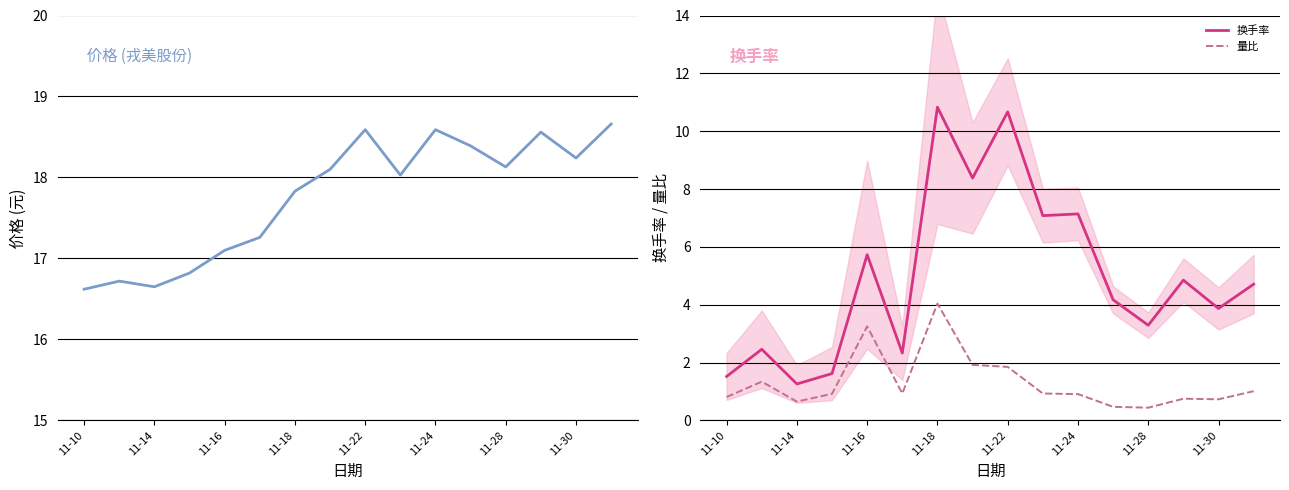

What is the difference between the maximum and second lowest values in the 换手率 series?

9.3